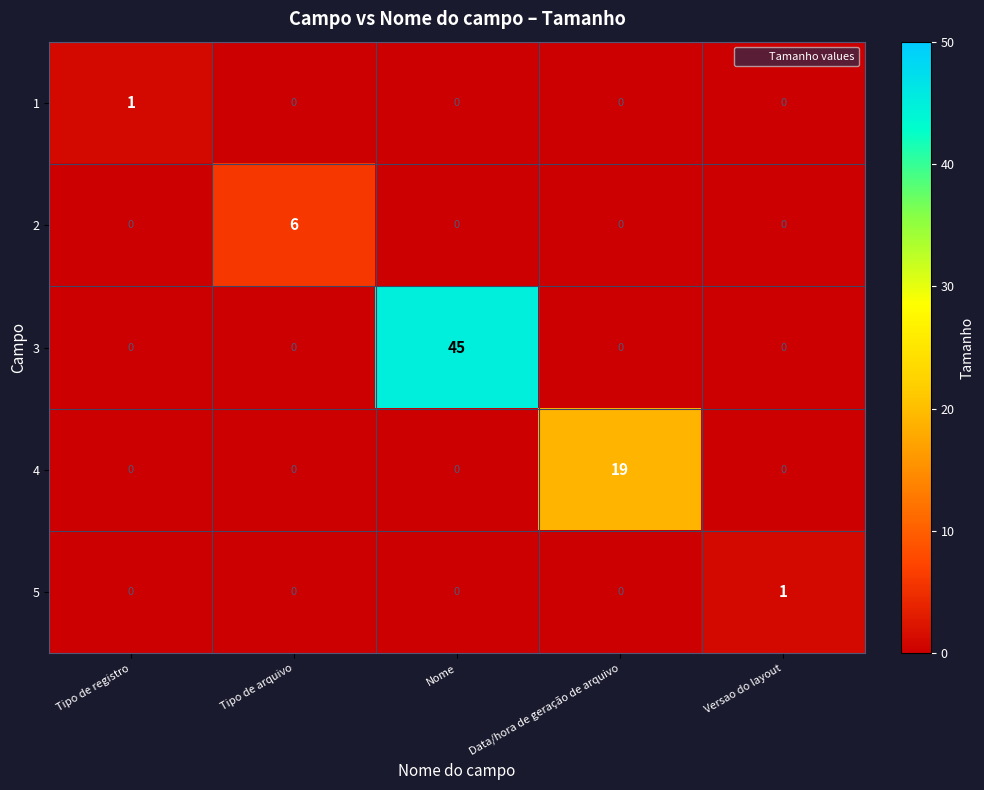

Between Tipo de registro and Nome, which series saw the biggest shift?

3